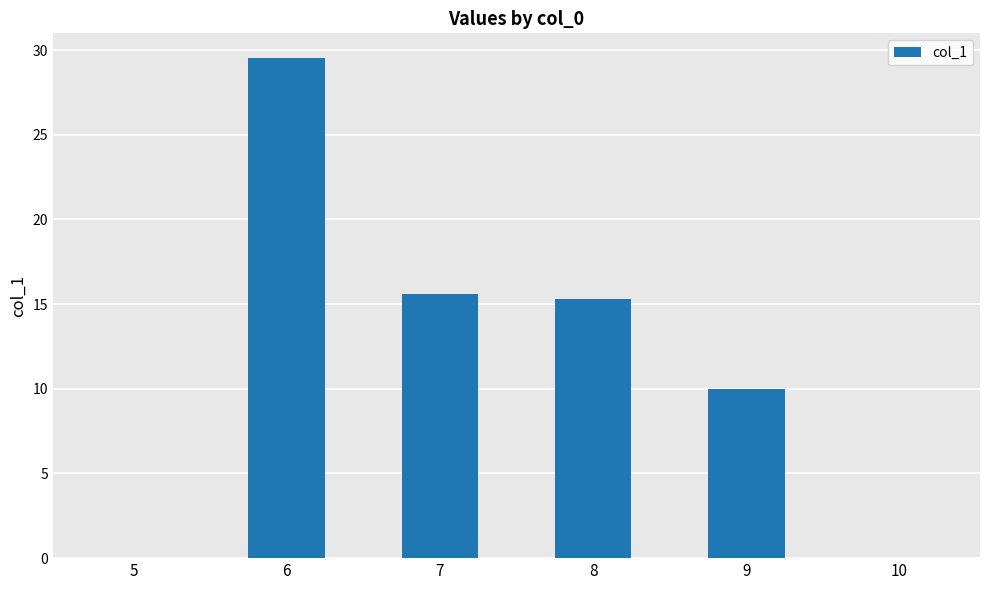

What is the greatest value displayed?

29.5